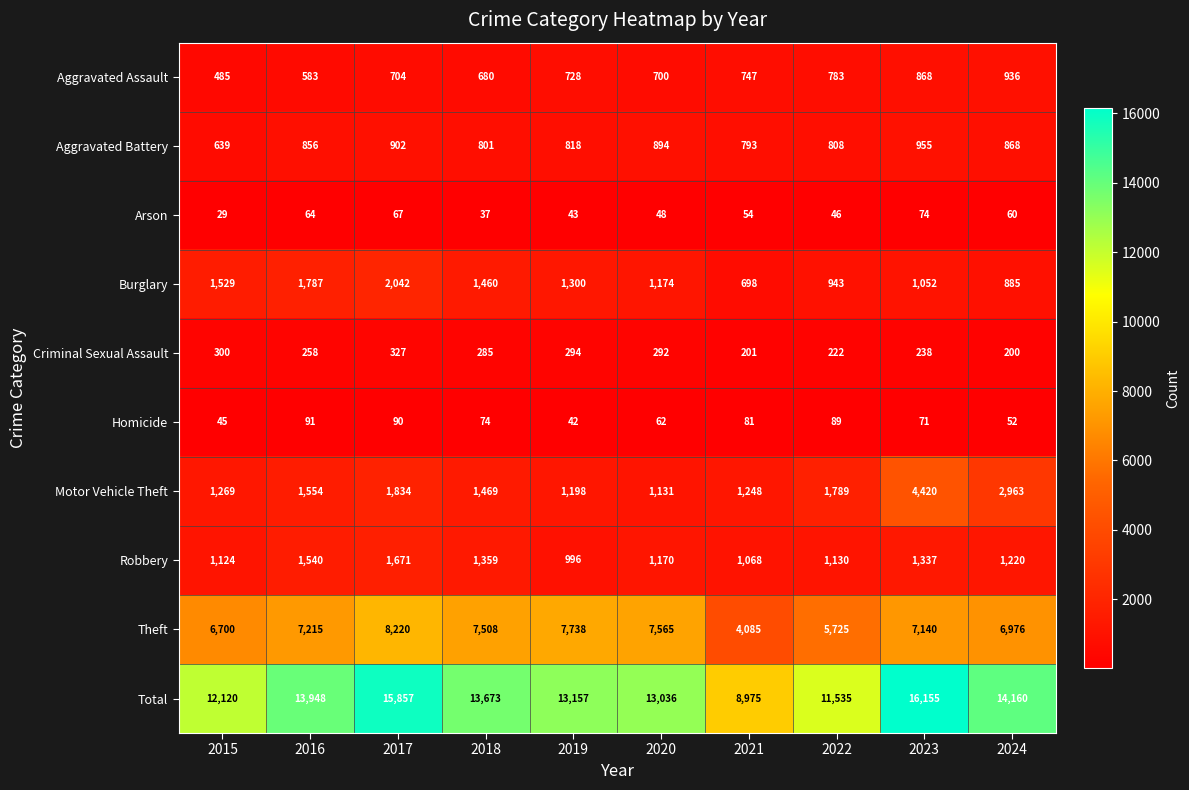

True or false: Aggravated Assault has a value of 783 at 2022.

True